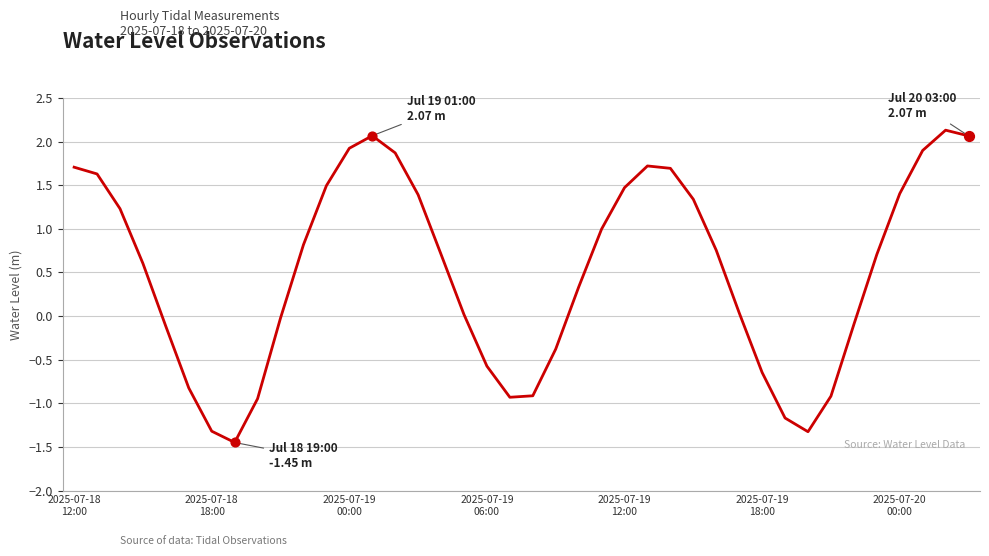

What is the maximum value shown in the chart?

2.1